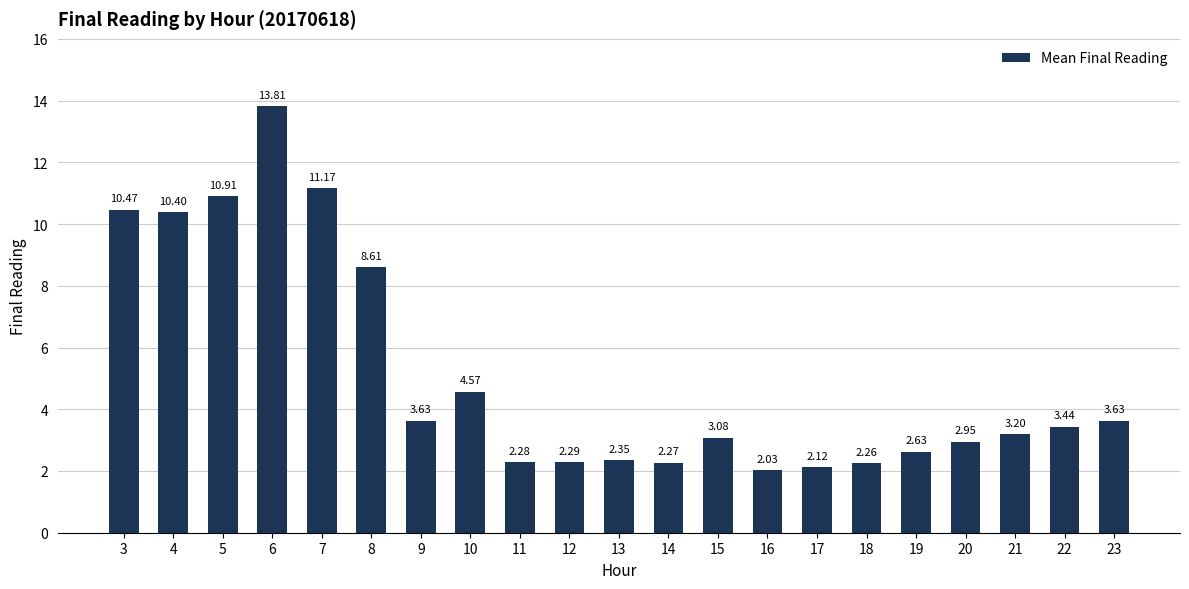

At which label does the data first exceed 3?

3